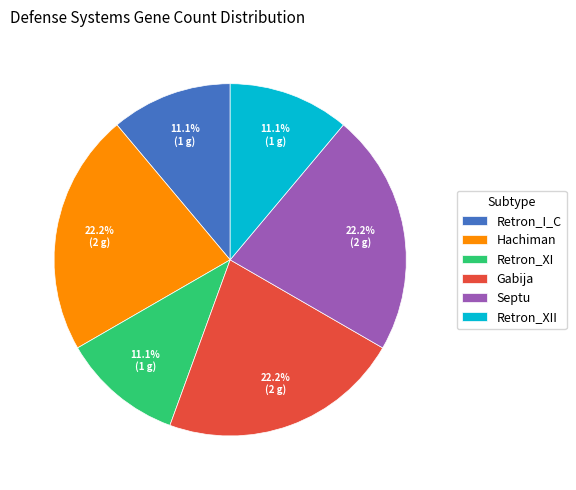

Is it true that Gabija is 30% of the pie?

False